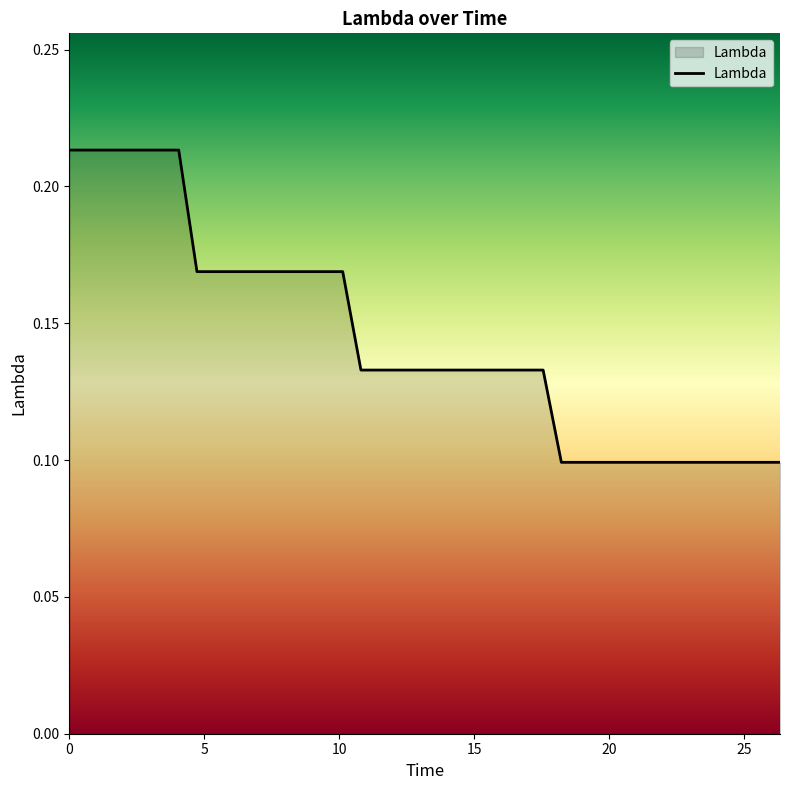

Reading right to left, what are all the values shown in this chart?

0.1	0.1	0.1	0.1	0.1	0.1	0.1	0.1	0.1	0.1	0.1	0.1	0.1	0.1	0.1	0.1	0.1	0.1	0.1	0.1	0.1	0.1	0.1	0.1	0.2	0.2	0.2	0.2	0.2	0.2	0.2	0.2	0.2	0.2	0.2	0.2	0.2	0.2	0.2	0.2